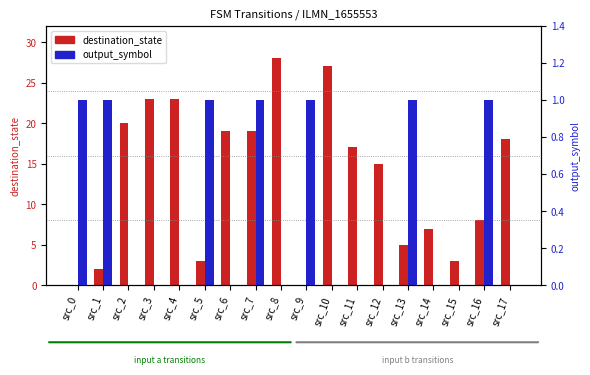

The destination_state series shows 12 at src_14. True or false?

False